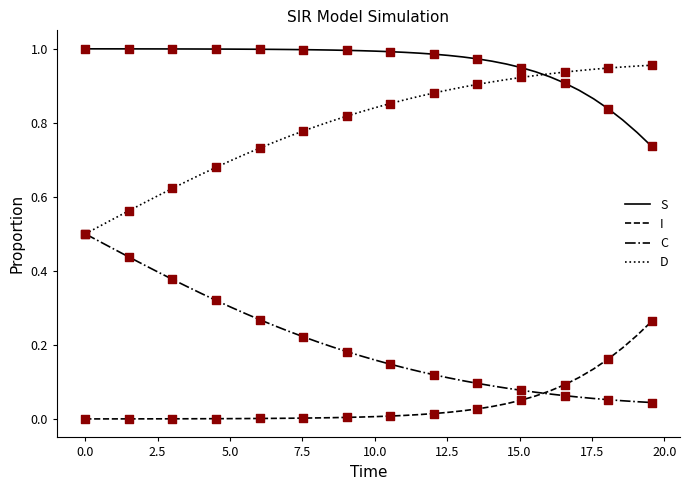

Which series has the largest total across all categories?

S